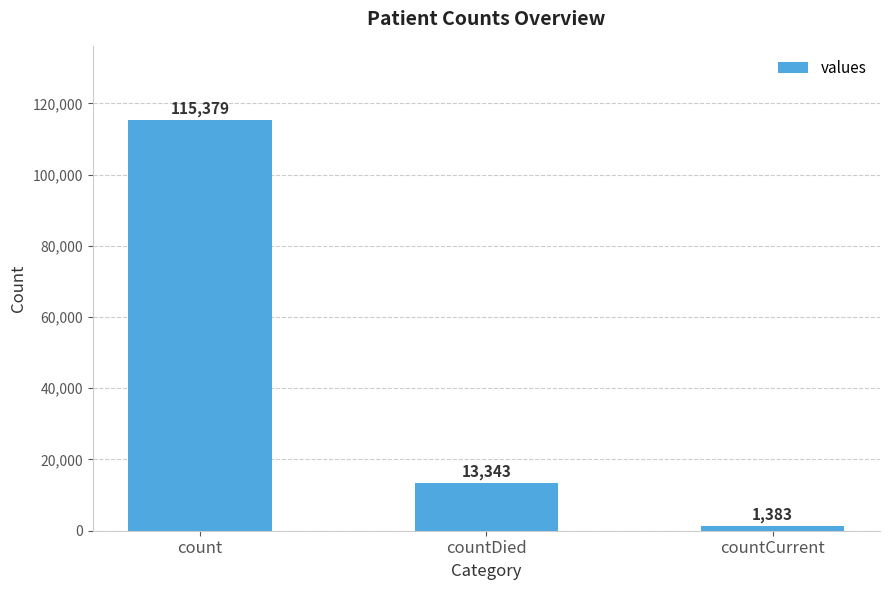

What is the change in value from countDied to countCurrent?

-11960